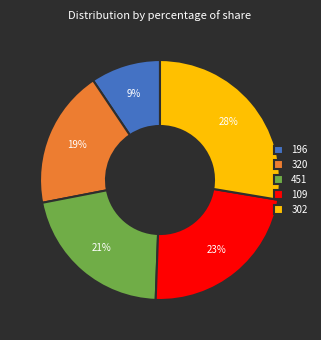

Do 109 and 451 together represent more than half of the pie?

No